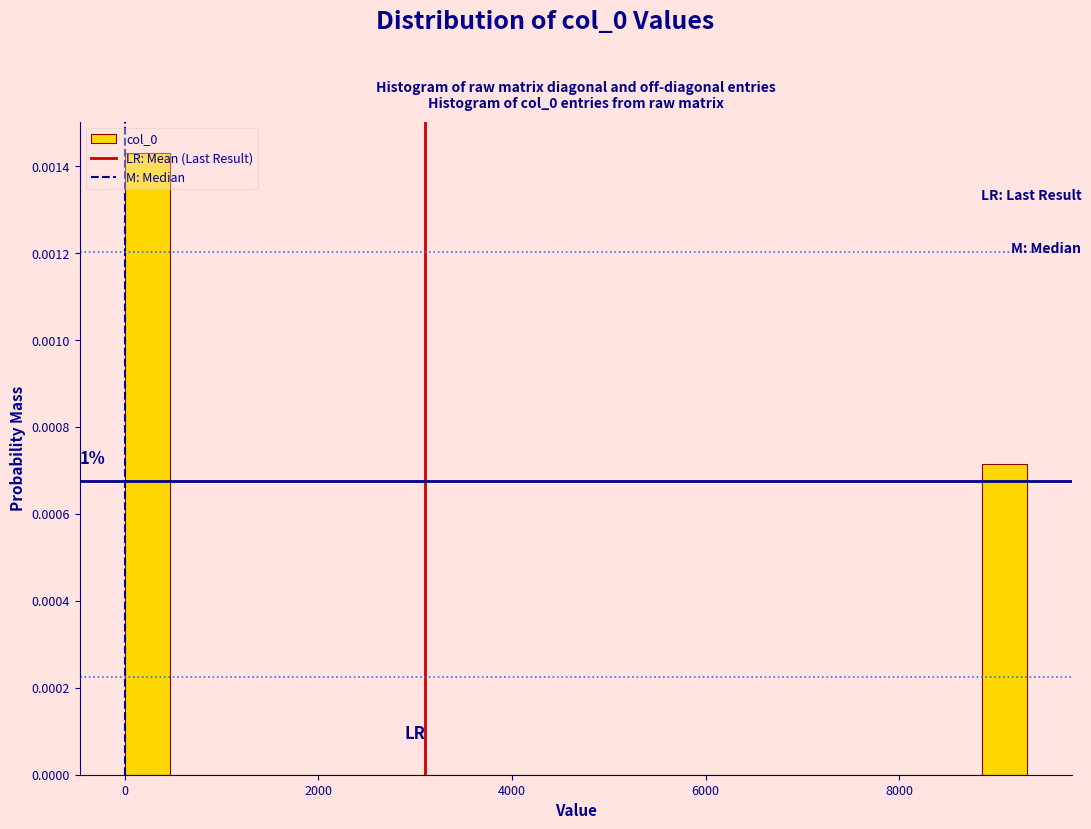

Around what value on the x-axis is the tallest bar? Give the approximate position of its centre, as read against the axis.

200